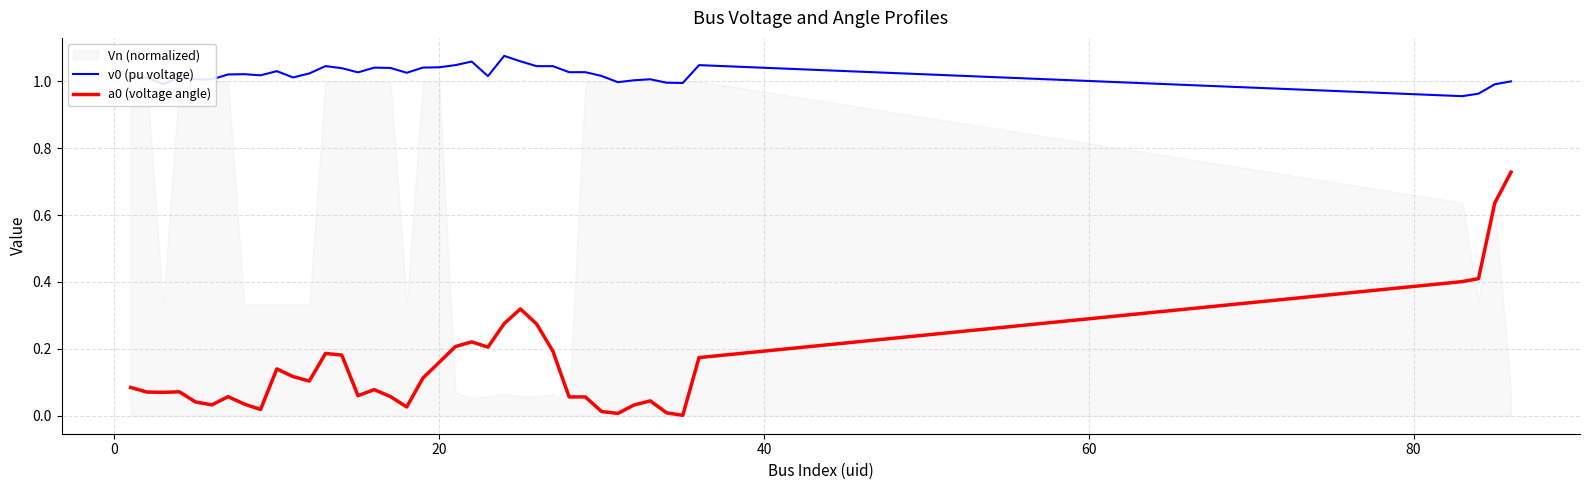

True or false: a0 (voltage angle) and v0 (pu voltage) cross at least once.

False